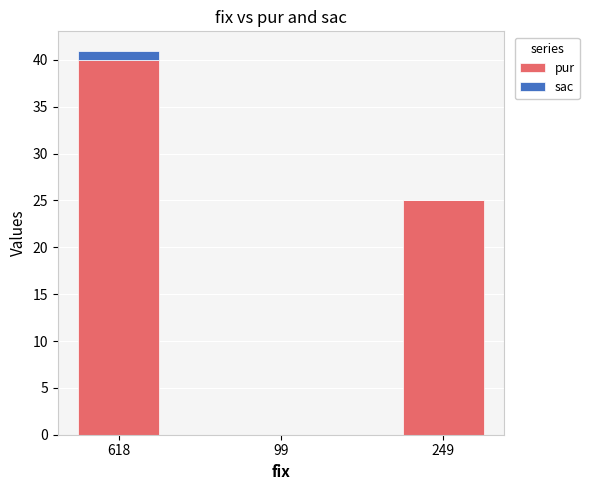

Is it true that pur equals 25 at 249?

True